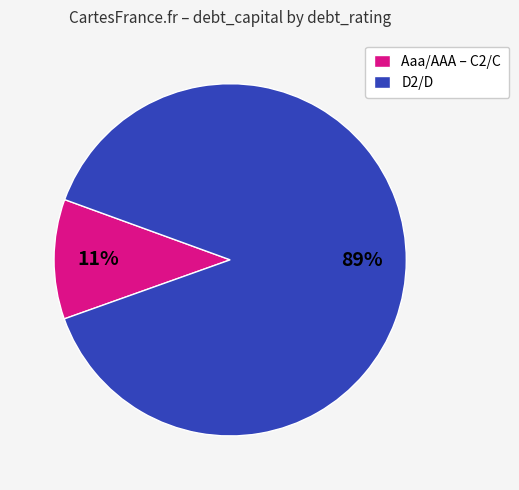

Do D2/D and Aaa/AAA – C2/C together represent more than half of the pie?

Yes